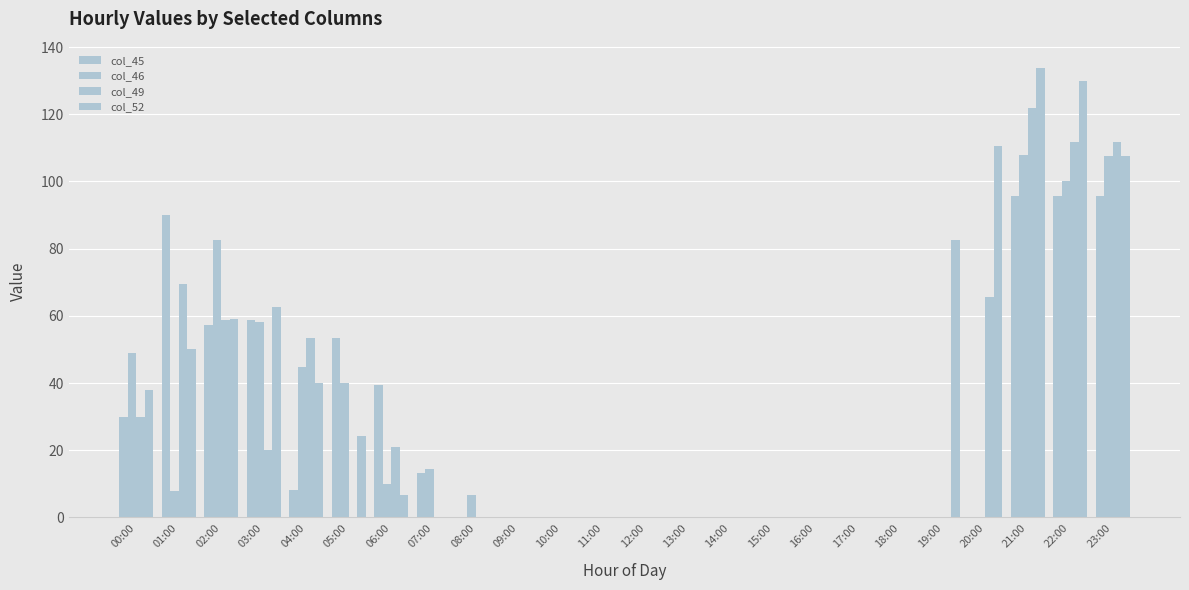

What is the difference between the highest and lowest values at 04:00?

45.3